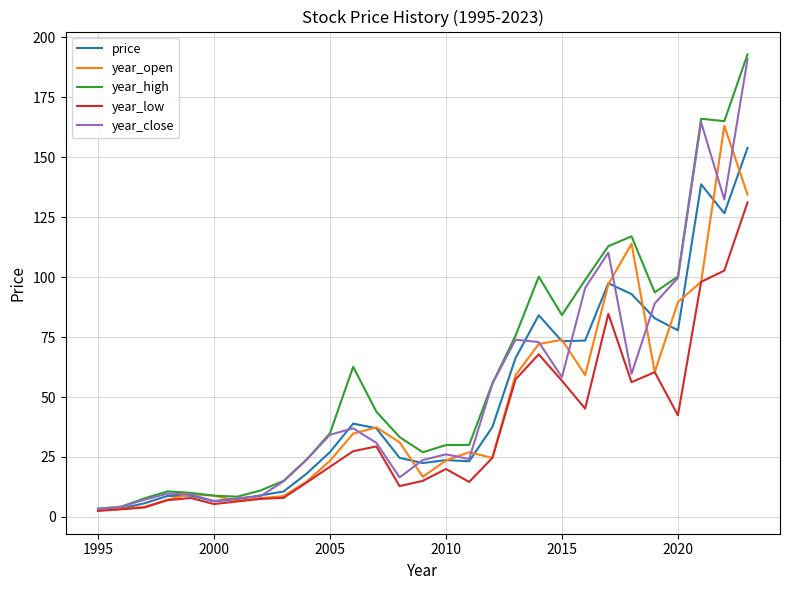

Which series has the largest range (max minus min)?

year_high